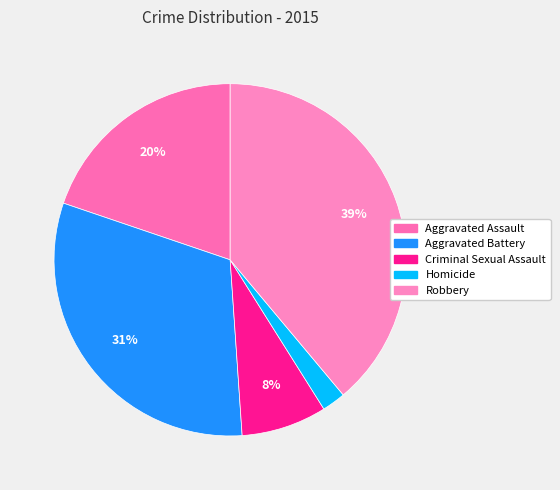

Which category has the smallest portion of the pie?

Homicide